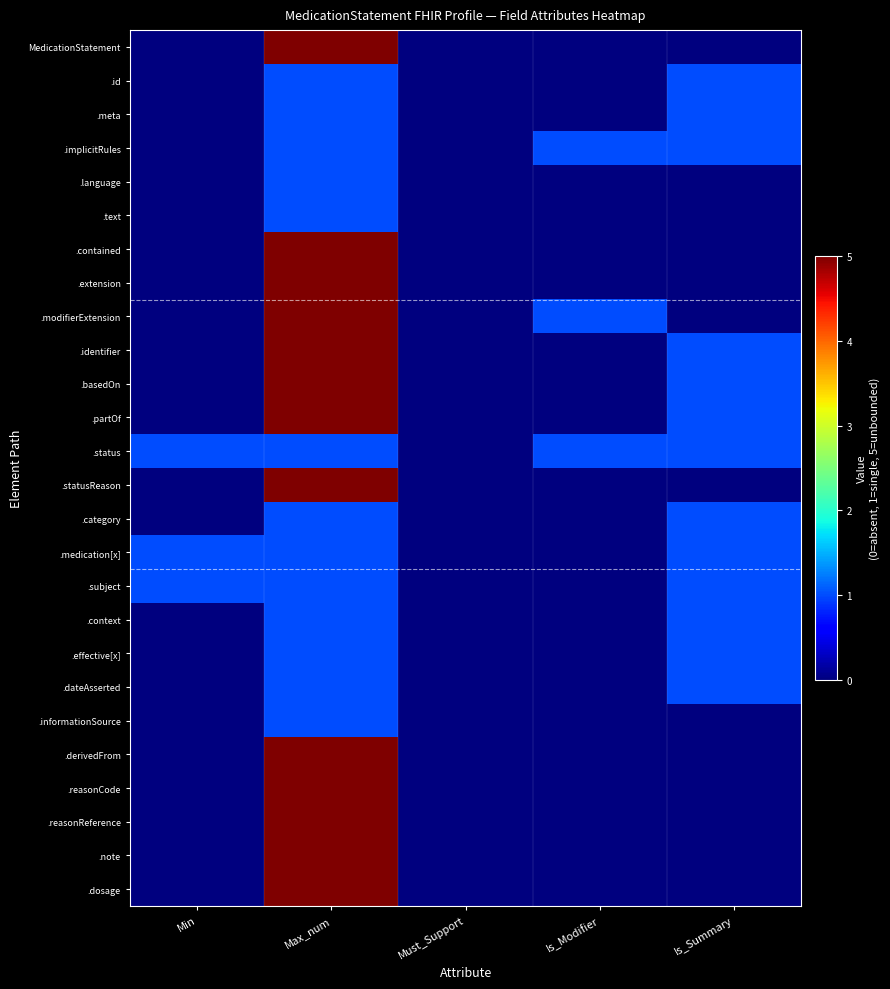

At how many categories does at least one series exceed 3?

1